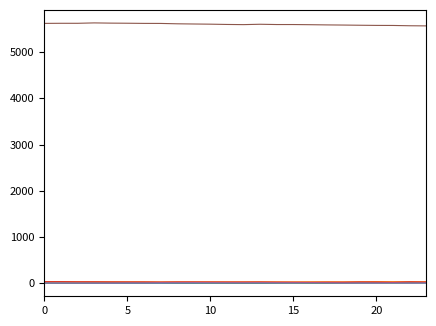

What is the greatest value displayed?

5631.2